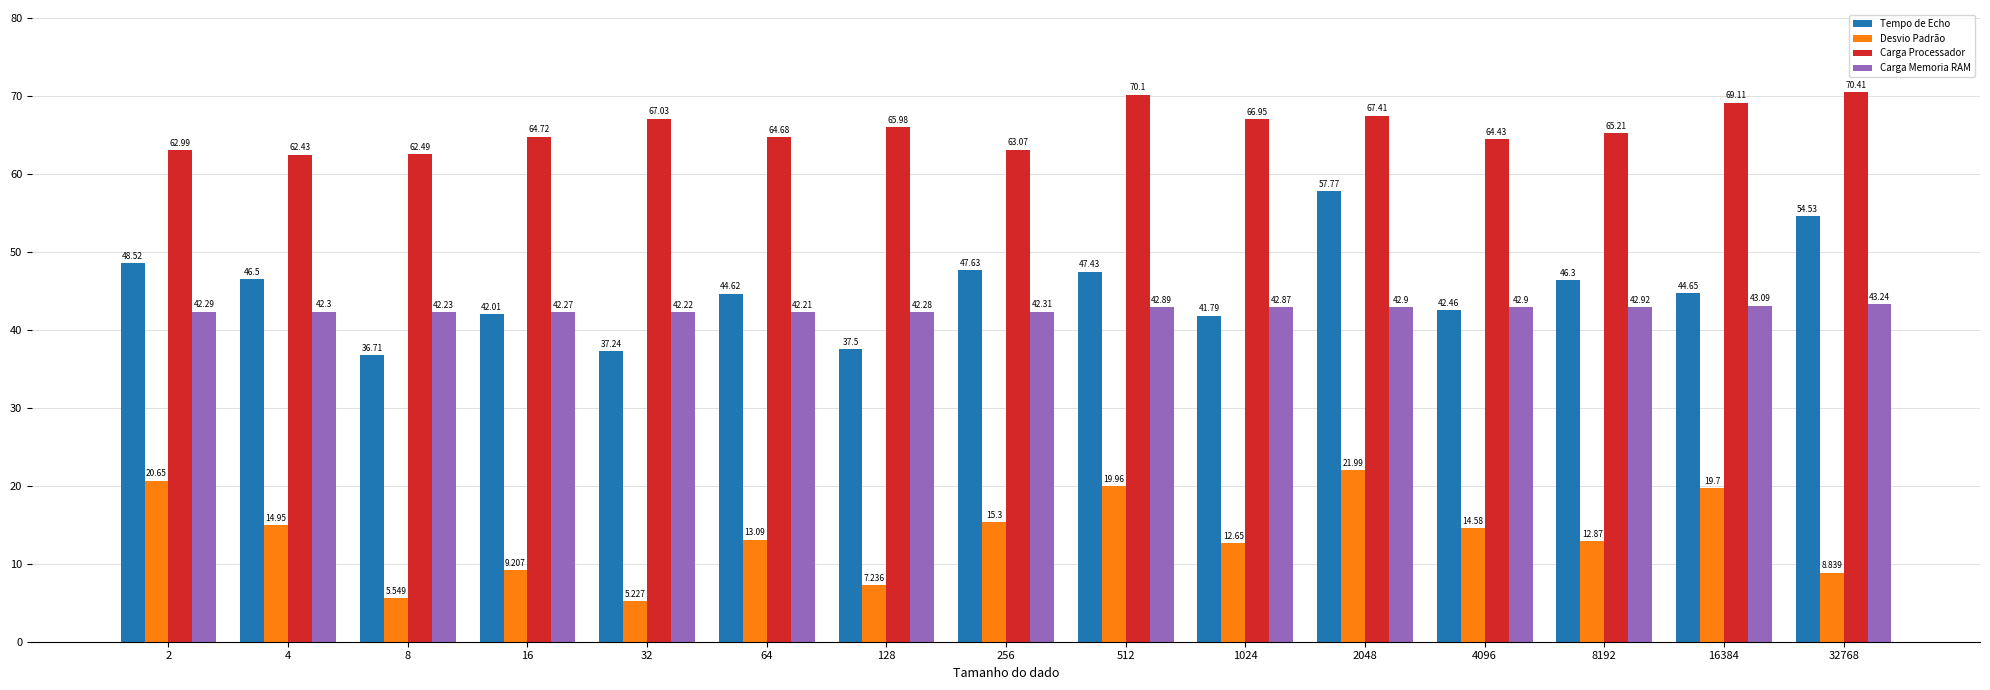

How many values in the Tempo de Echo series are below 44?

6